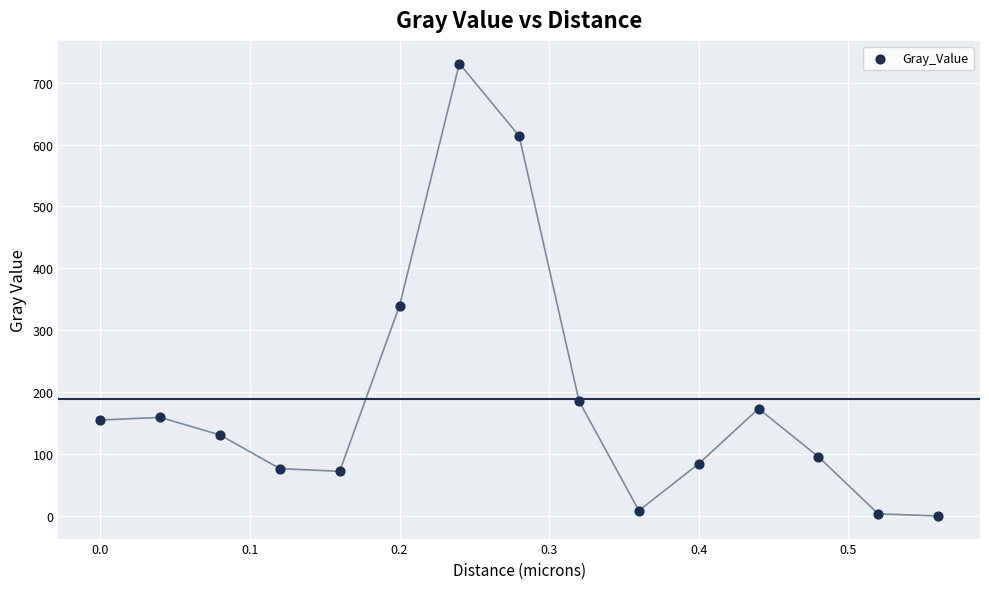

What Y value in the scatter plot is closest to 365?

339.8